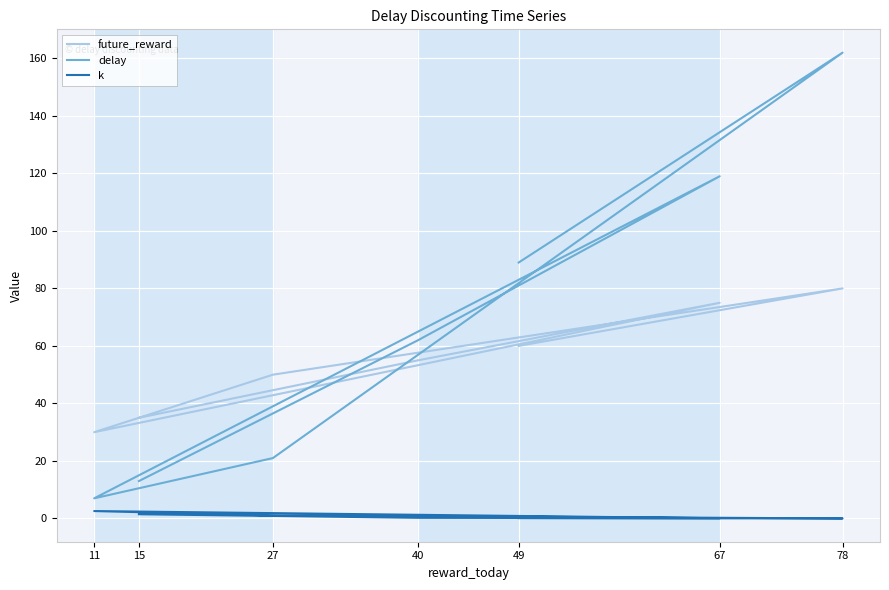

What is the sum of all future_reward values?

385.0